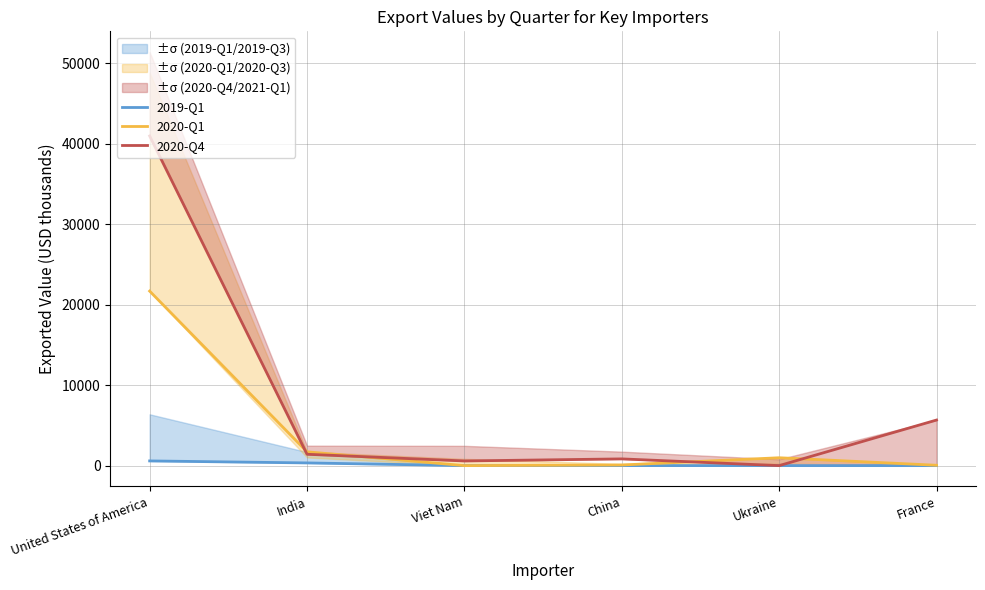

Which category has the highest value in the 2019-Q1 series?

United States of America